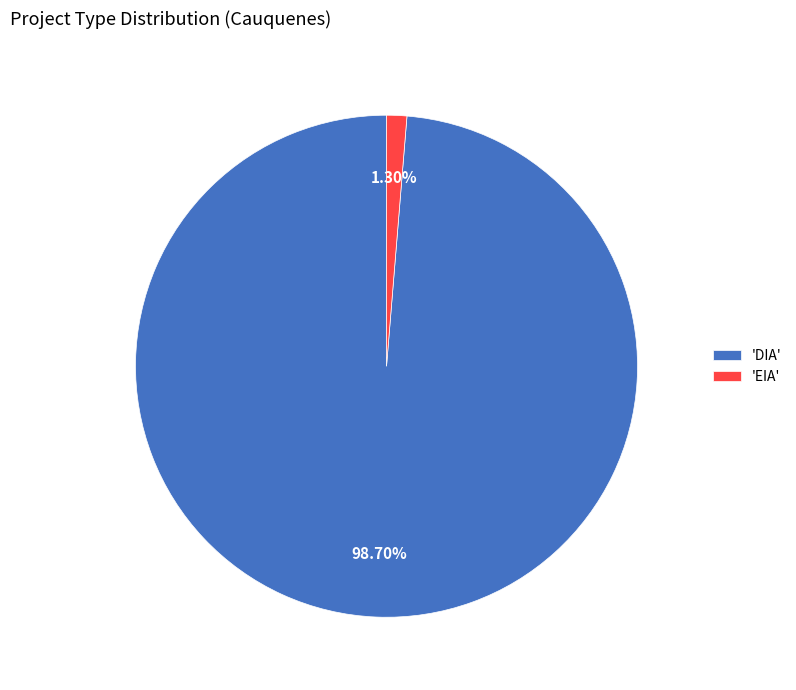

Combined, do 'DIA' and 'EIA' account for over 50%?

Yes